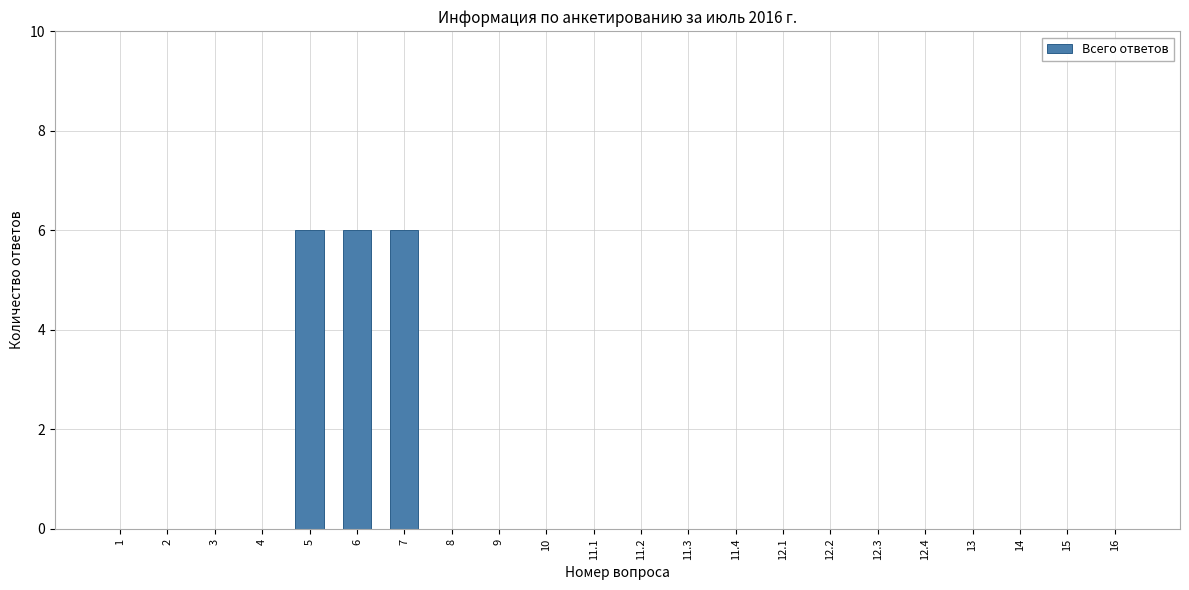

Reading left to right, extract all data points from this chart.

1=0	2=0	3=0	4=0	5=6	6=6	7=6	8=0	9=0	10=0	11.1=0	11.2=0	11.3=0	11.4=0	12.1=0	12.2=0	12.3=0	12.4=0	13=0	14=0	15=0	16=0